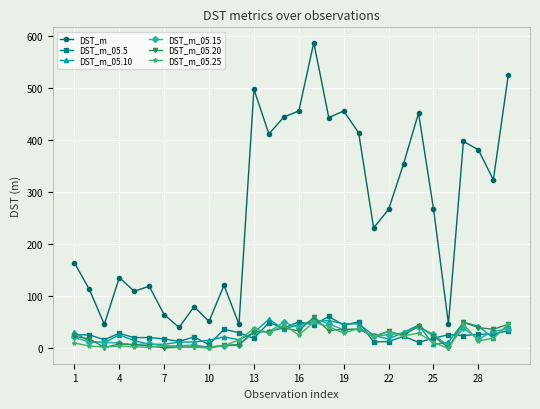

Which series has the widest spread of values?

DST_m